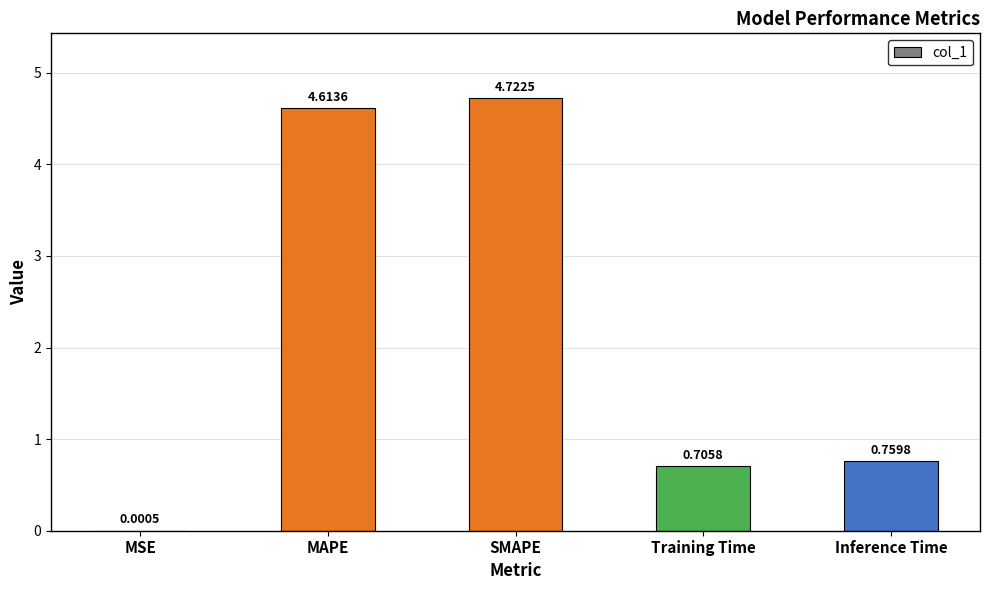

Which has a higher value, Training Time or Inference Time?

Inference Time